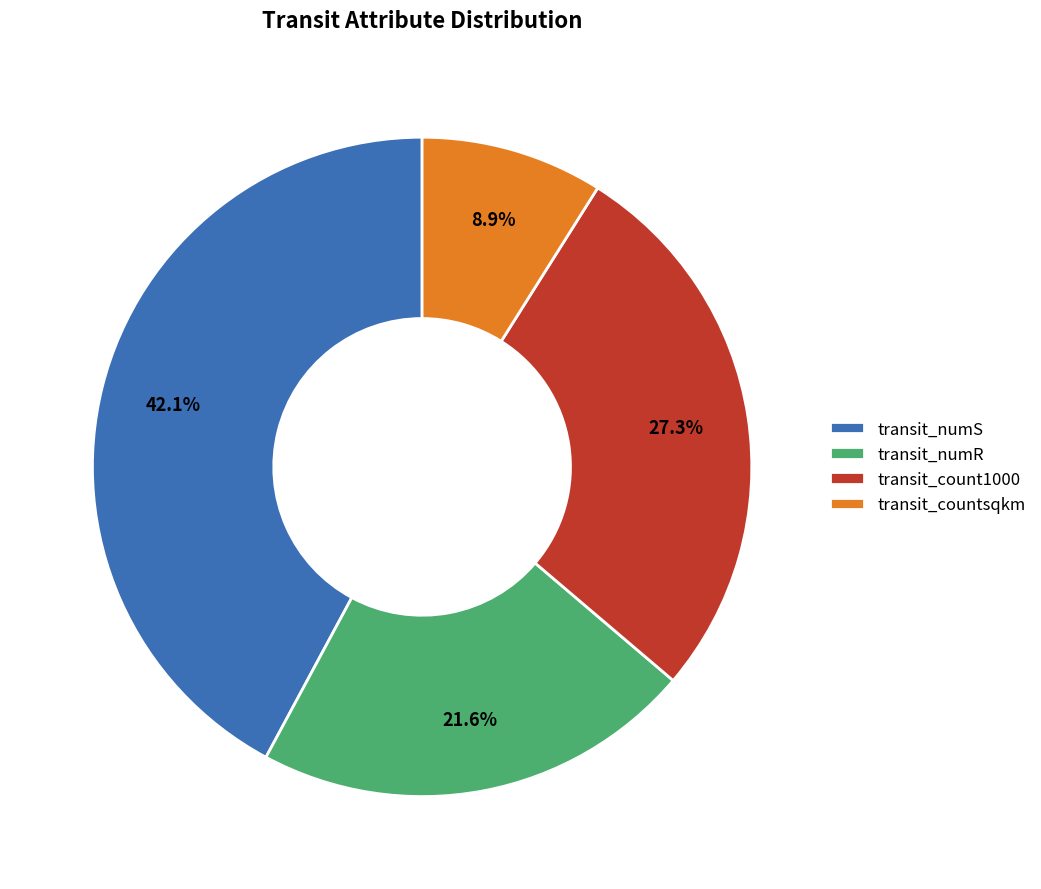

Does any single category account for the majority?

No